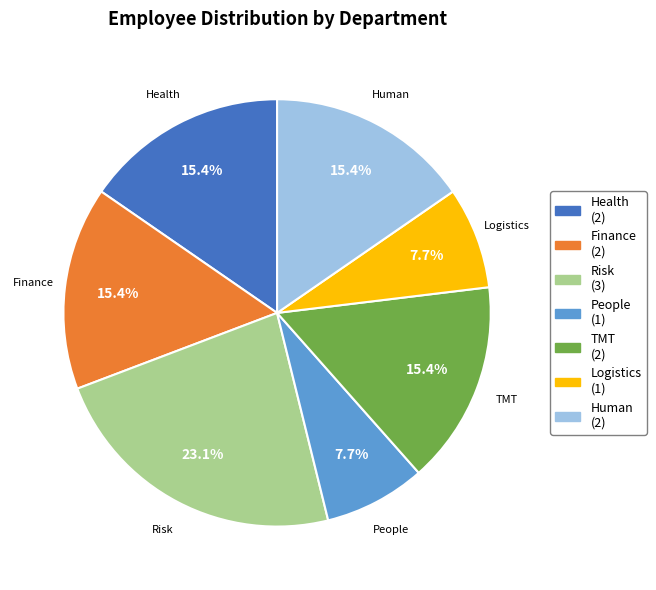

What percentage is the Finance slice, to the nearest percent?

15%